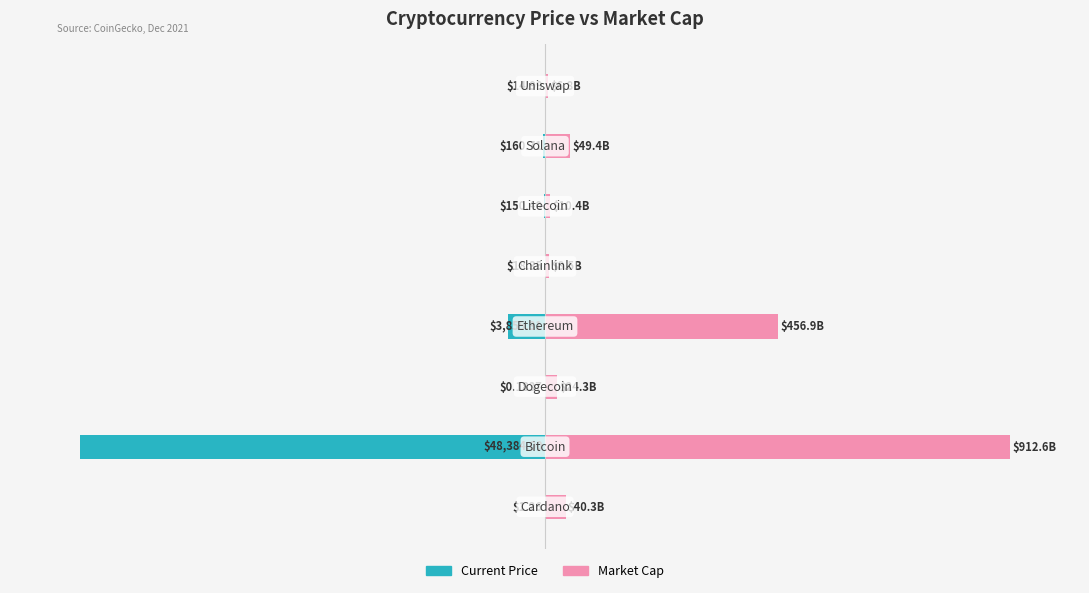

Rank the series by their maximum value, from highest to lowest.

Market Cap, Current Price